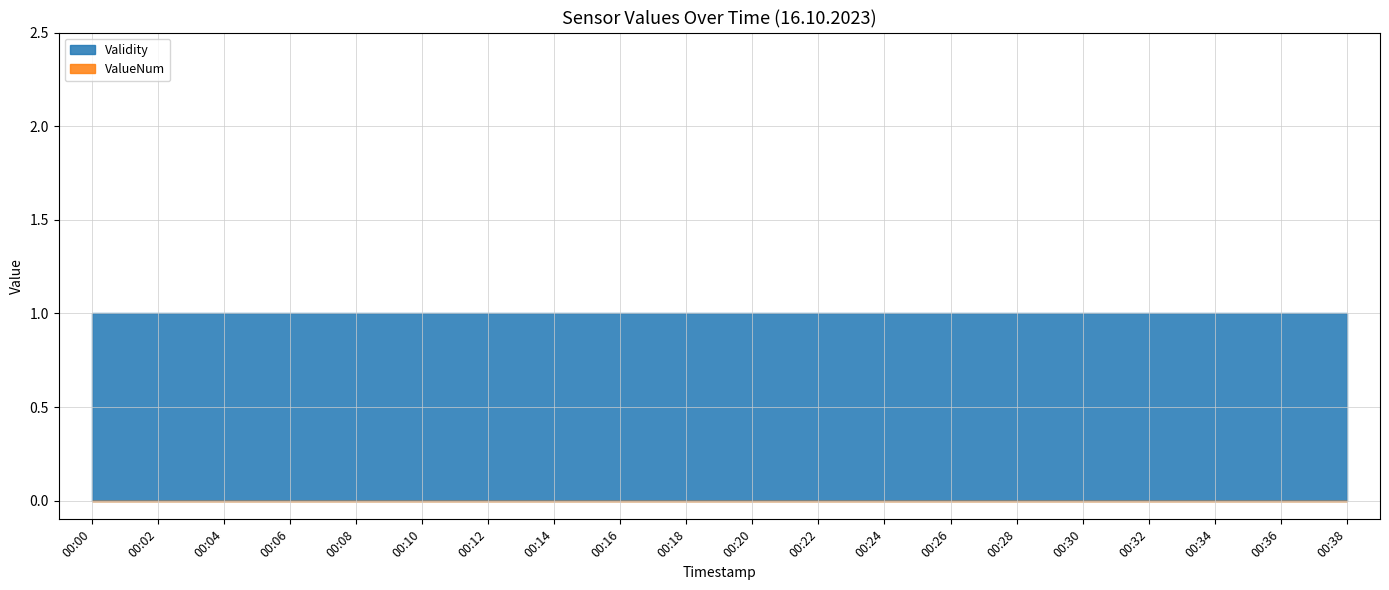

Reading left to right, extract all data points from this chart.

ValueNum: 0	0	0	0	0	0	0	0	0	0	0	0	0	0	0	0	0	0	0	0
Validity: 1	1	1	1	1	1	1	1	1	1	1	1	1	1	1	1	1	1	1	1